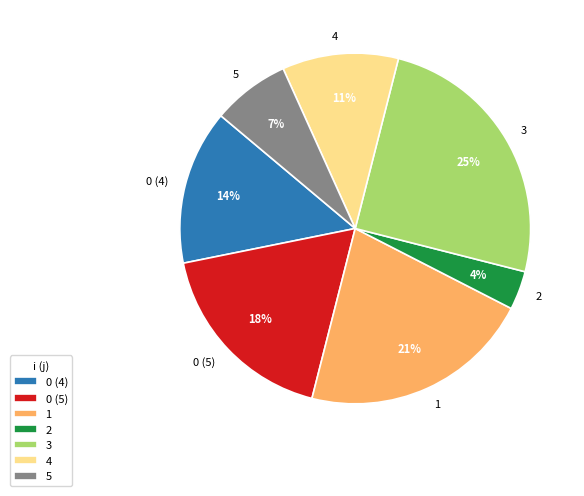

Does 0 (5) represent more than half of the total?

No